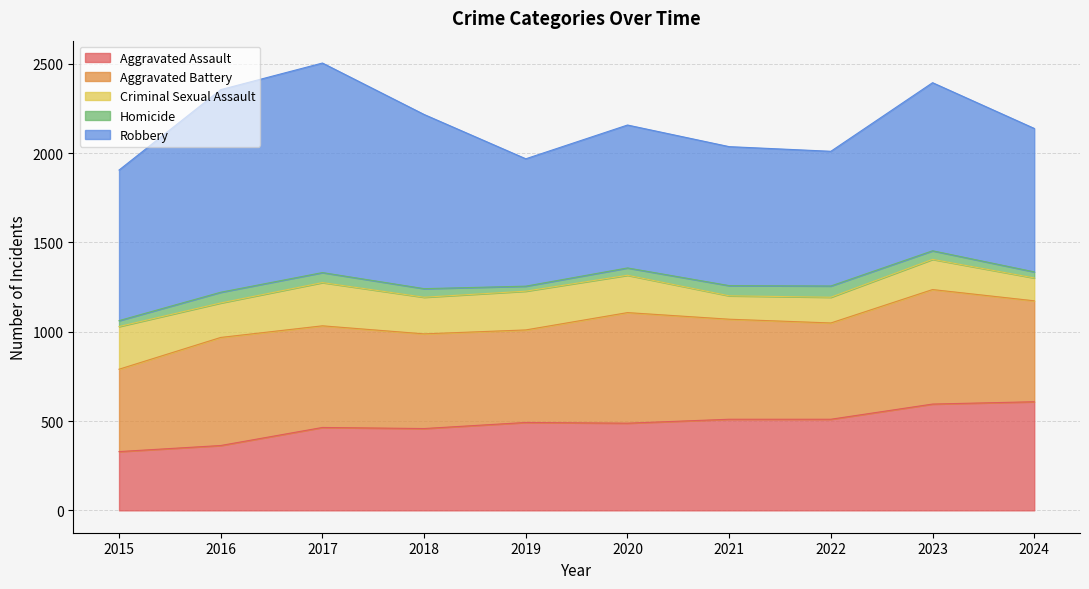

In Aggravated Assault, how many points are lower than both neighbors (excluding endpoints)?

2